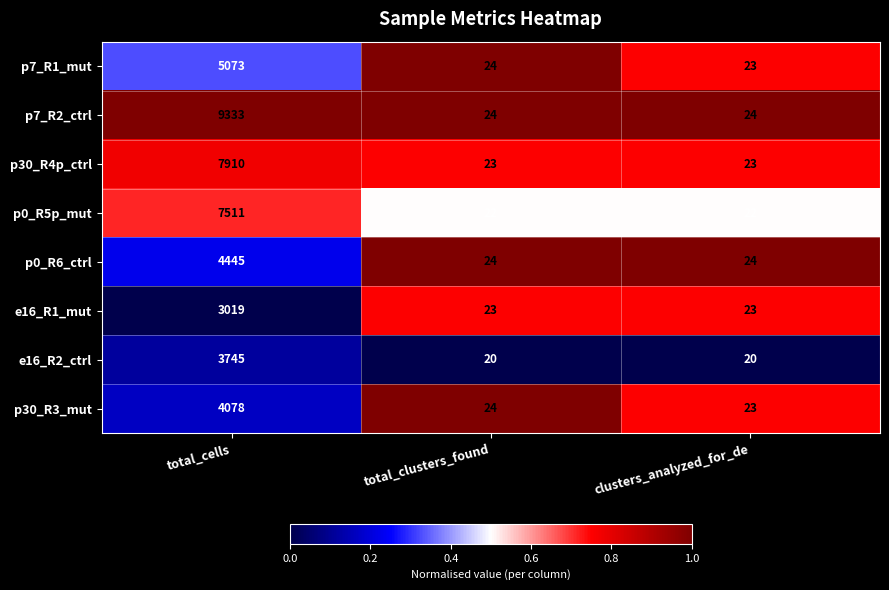

At which category does the chart reach its peak across all series?

total_cells